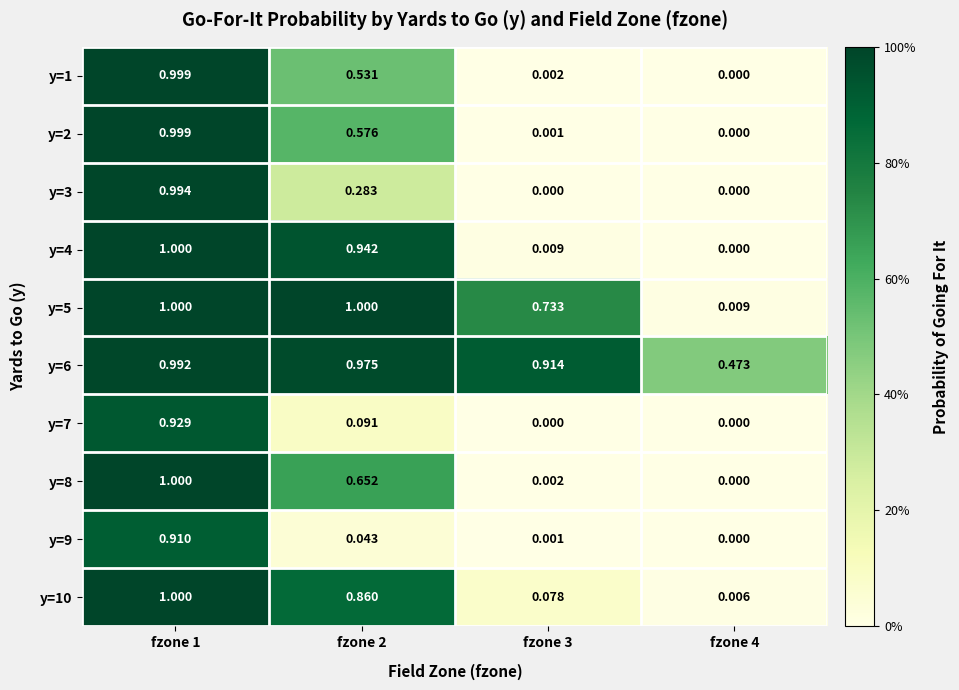

Is the value of y=6 at fzone 4 greater than the value of y=9 at fzone 3?

Yes